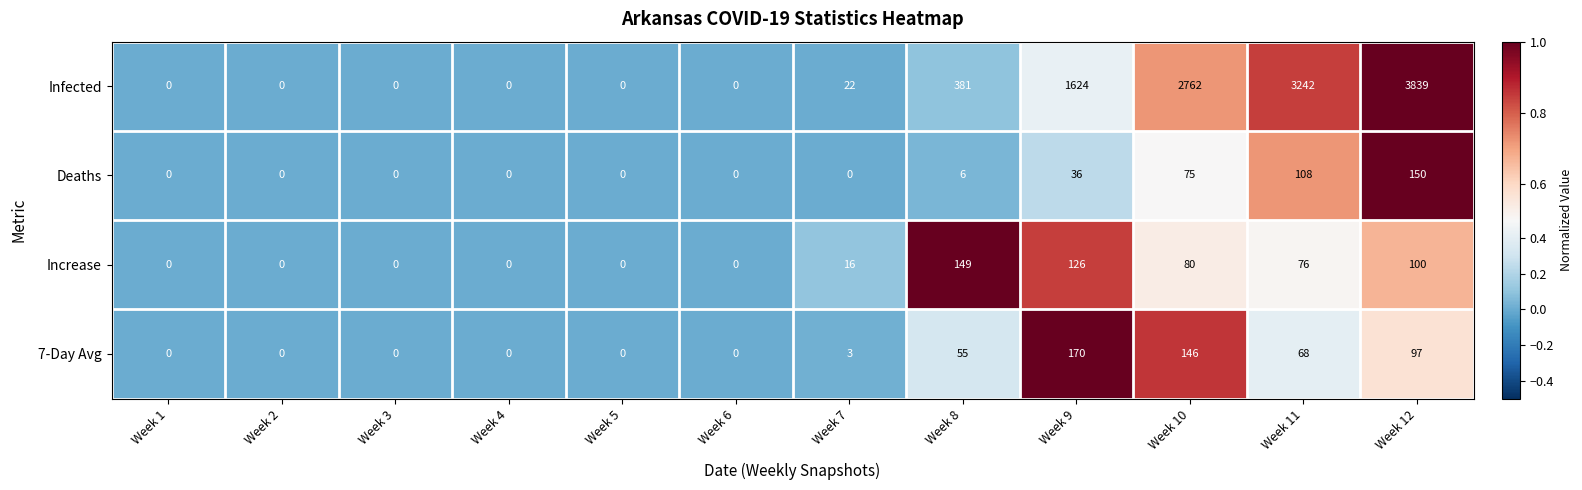

Rank the series by their maximum value, from lowest to highest.

Increase, Deaths, 7-Day Avg, Infected